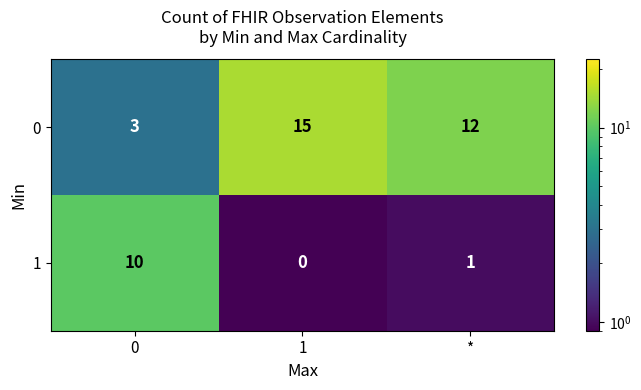

At how many categories does at least one series exceed 13?

1